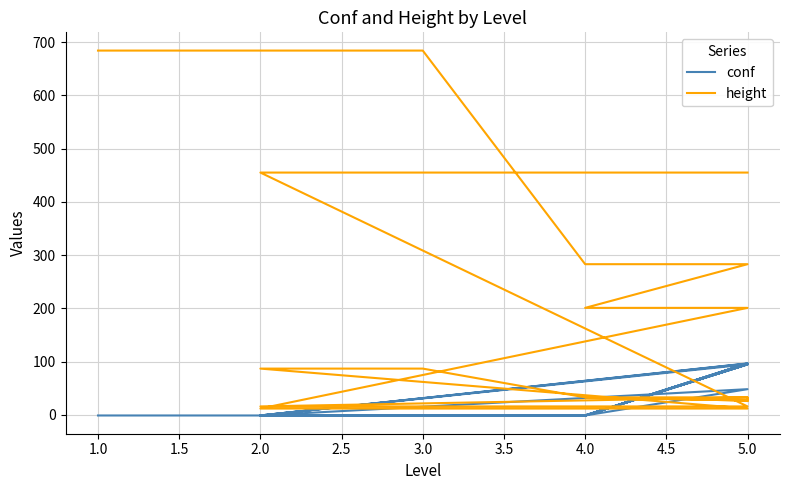

Rank the series by their average value, from lowest to highest.

conf, height